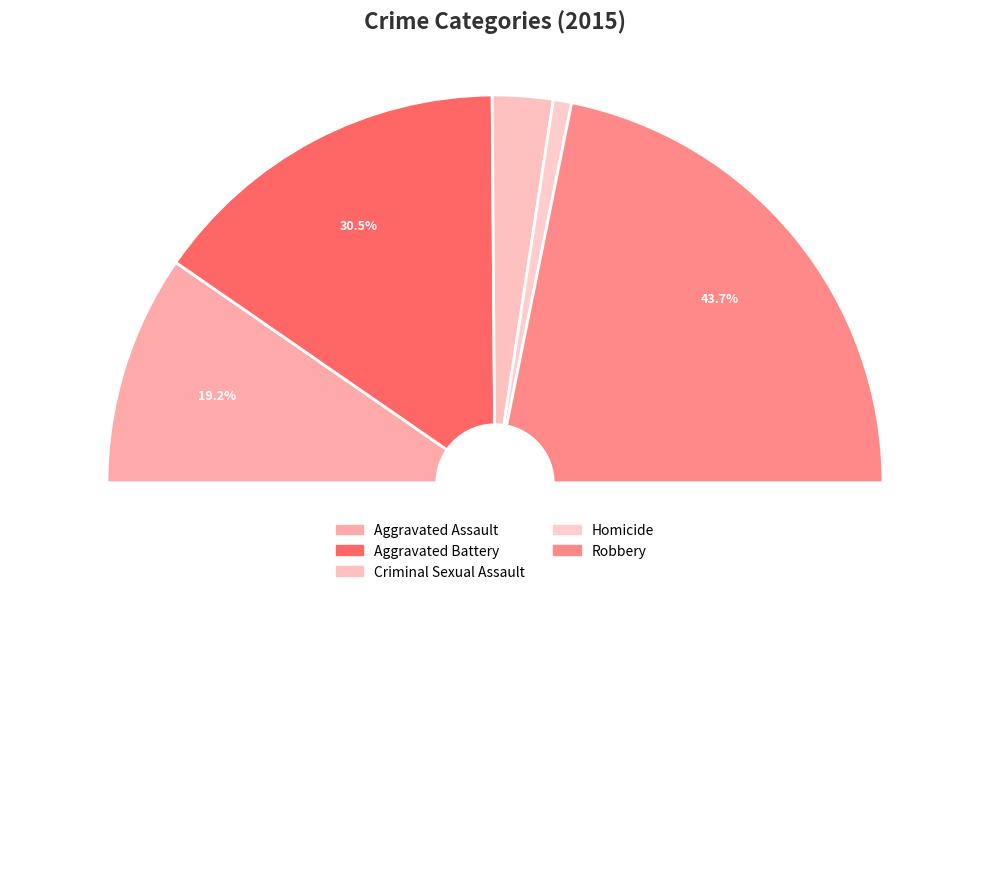

Between Aggravated Assault and Aggravated Battery, which is larger?

Aggravated Battery